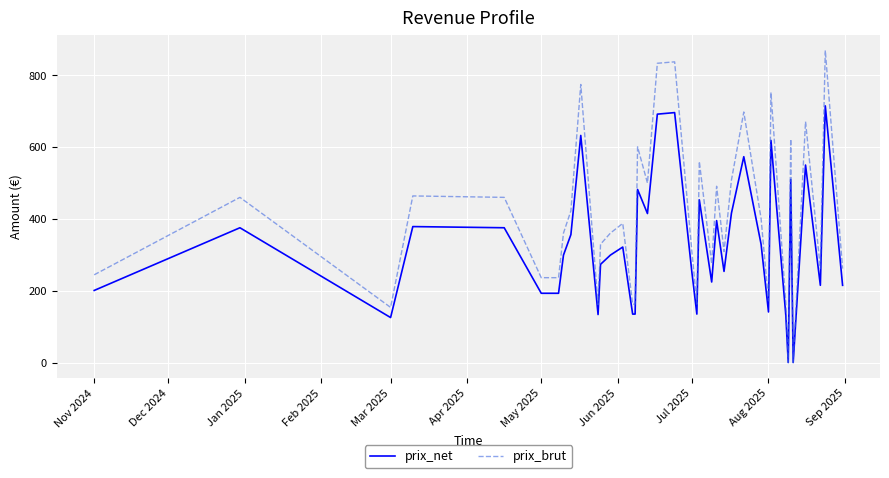

List the series in order of their peak value, lowest first.

prix_net, prix_brut